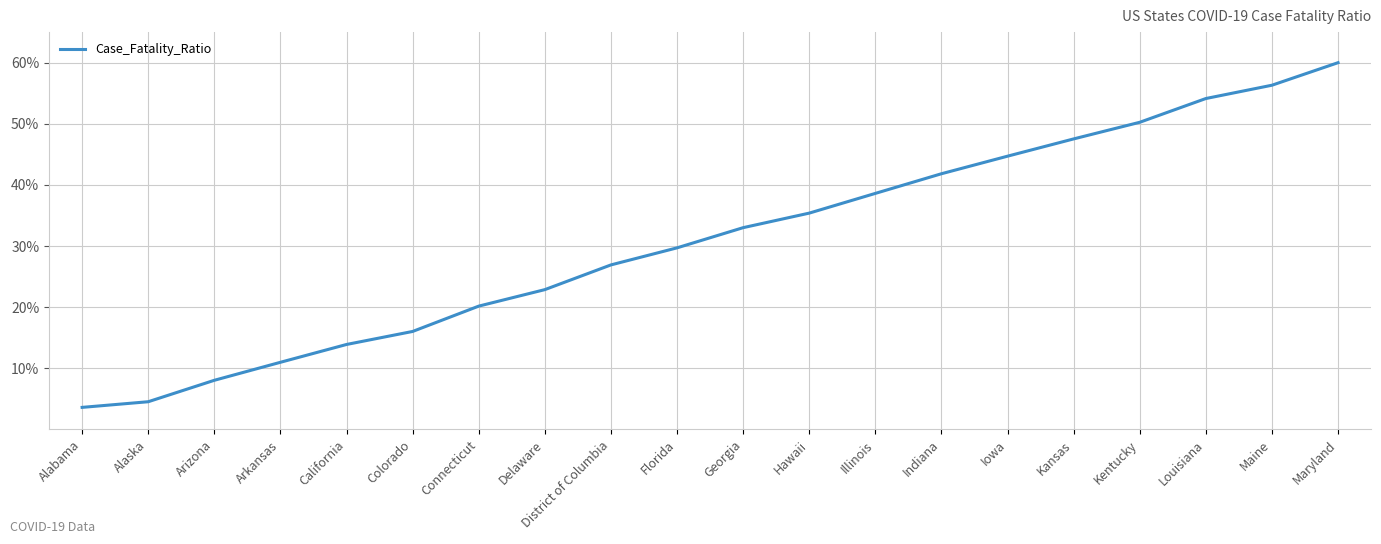

True or false: there are more than 2 points higher than both neighbors.

False